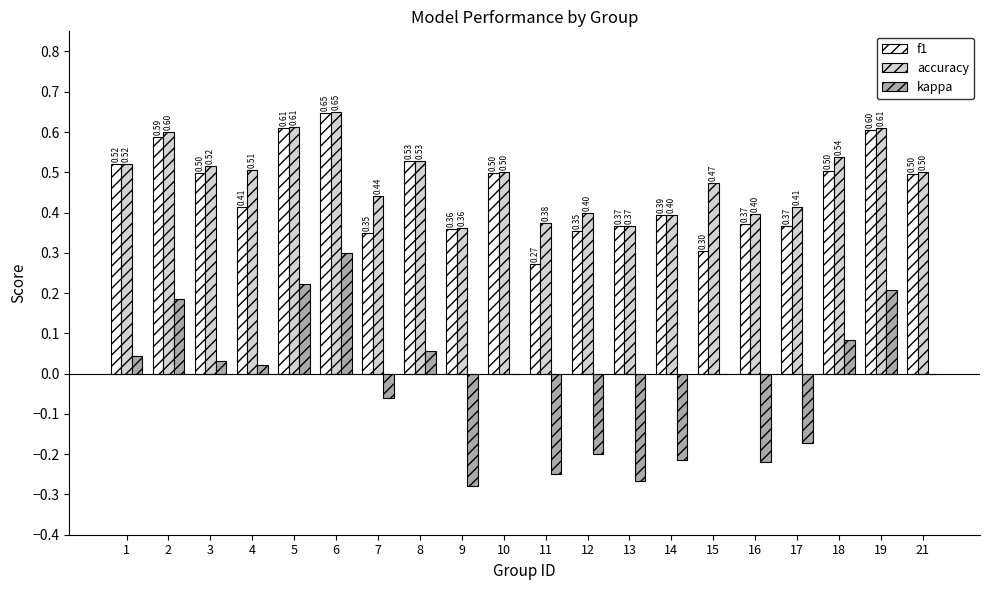

Which series changed the most between 7 and 13?

kappa